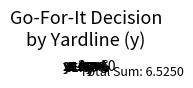

Rank the categories by value from lowest to highest.

y=10, y=3, y=6, y=4, y=5